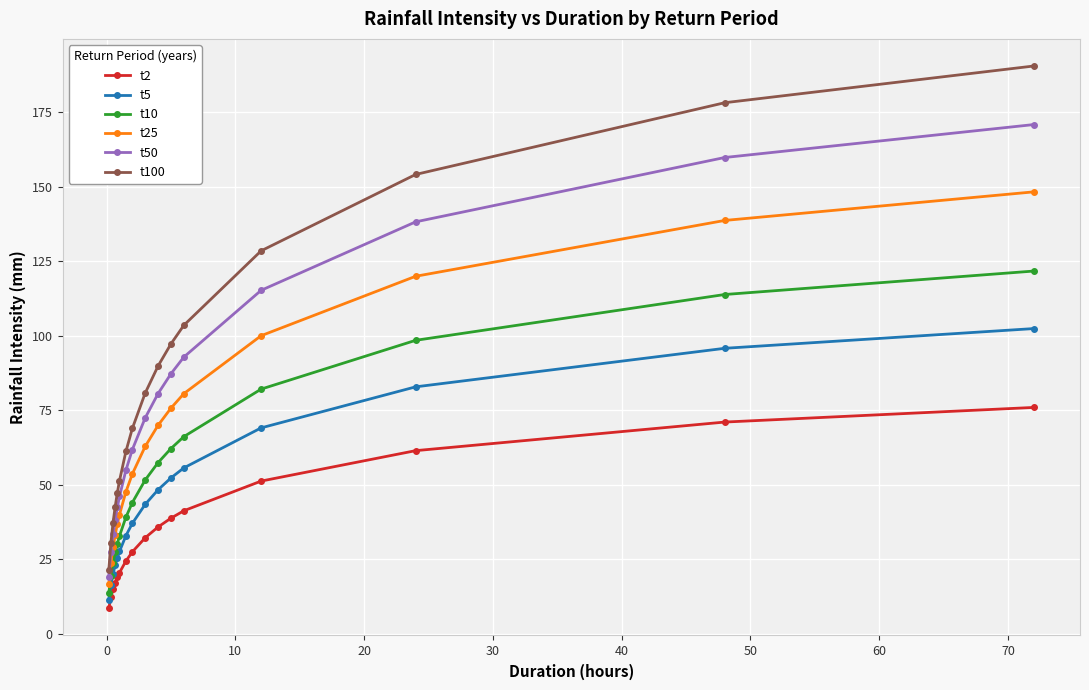

How many lines are shown in the chart?

6